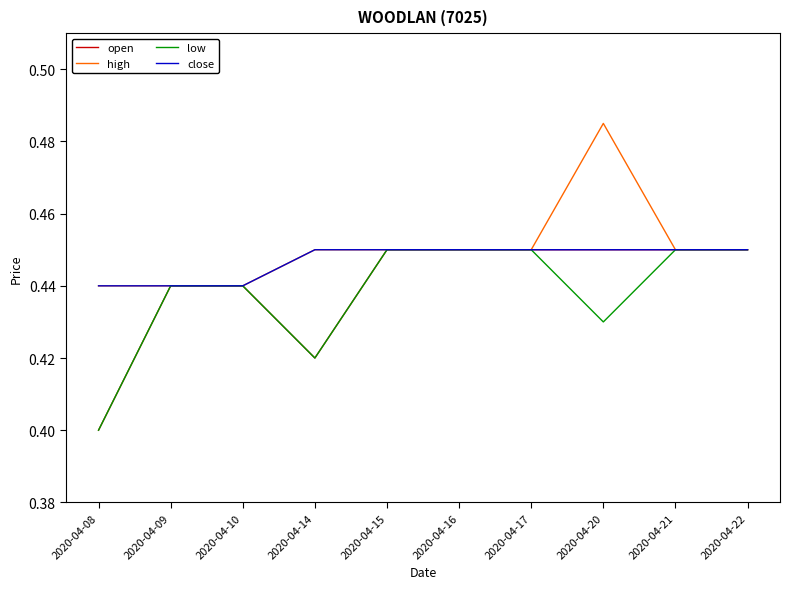

Between 2020-04-09 and 2020-04-20, which series saw the biggest shift?

high